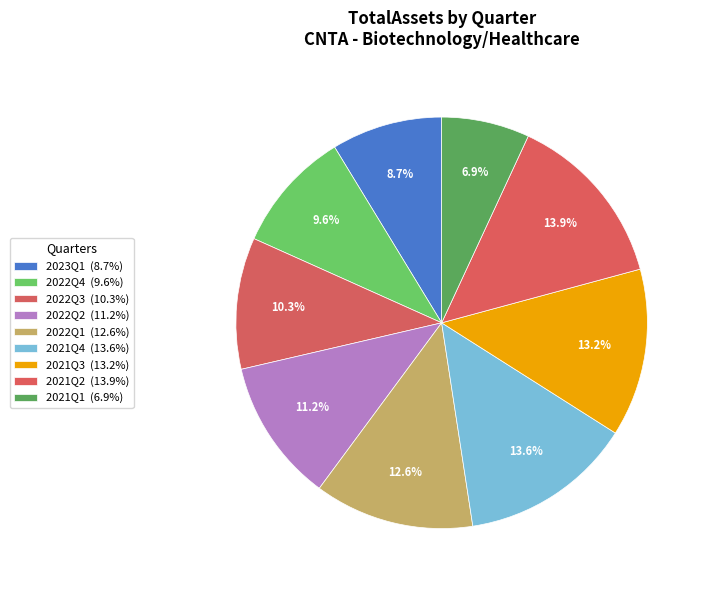

Which slice is the smallest?

2021Q1